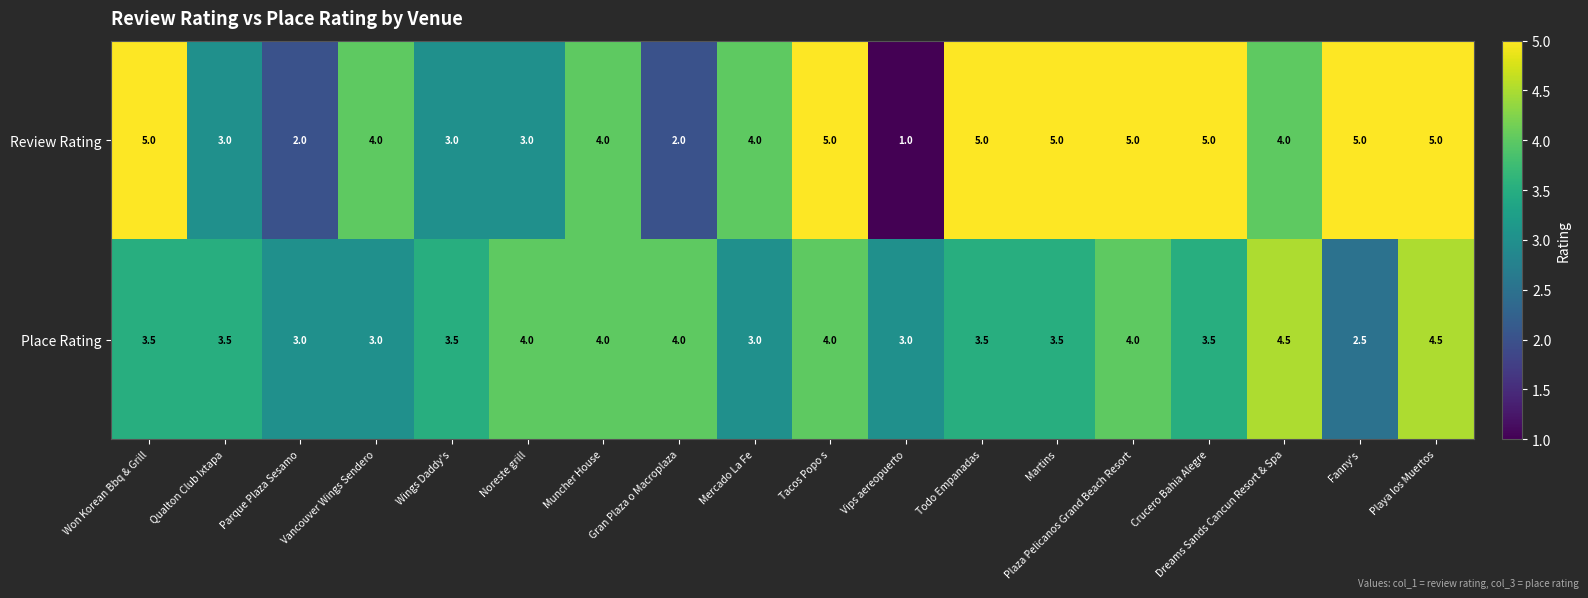

What is the average value of the Place Rating series?

3.6